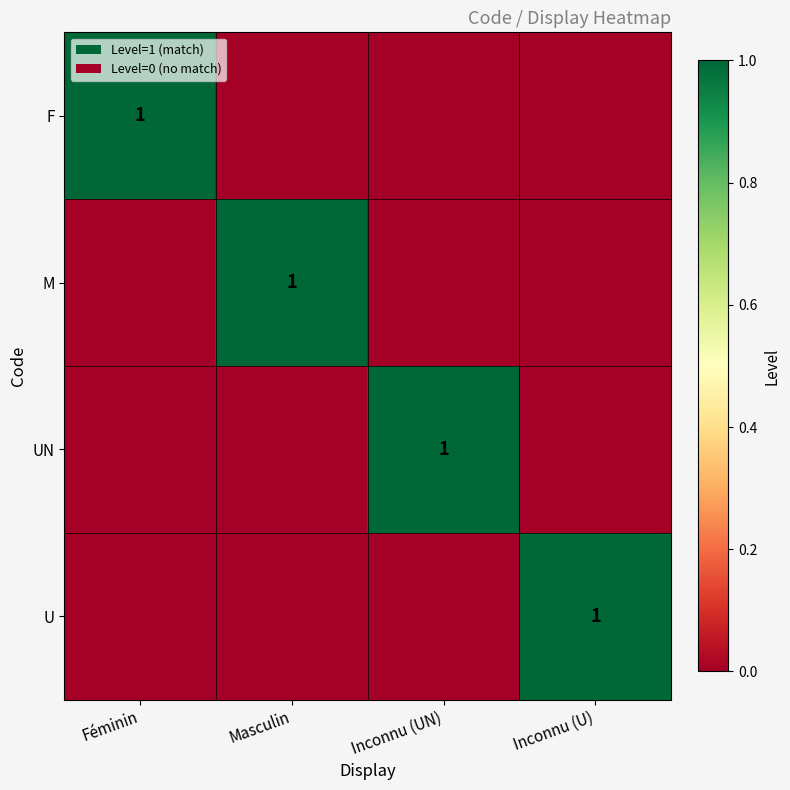

The value of U at Inconnu (U) is 1. True or false?

True